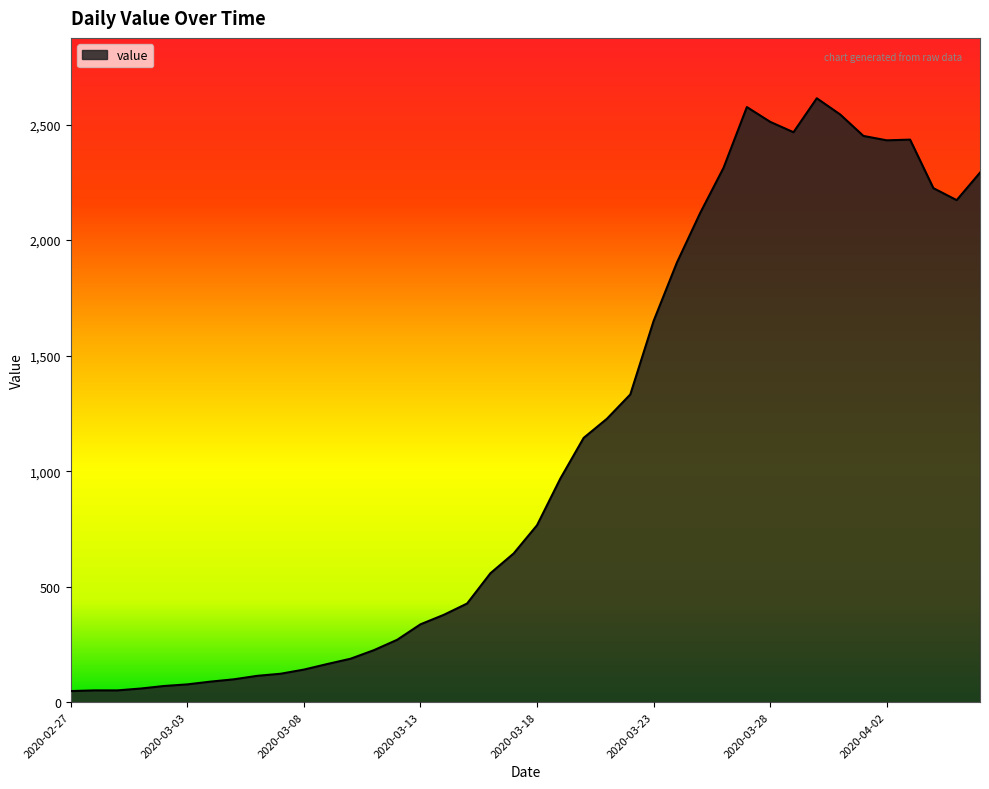

What is the difference between the second highest and minimum values?

2528